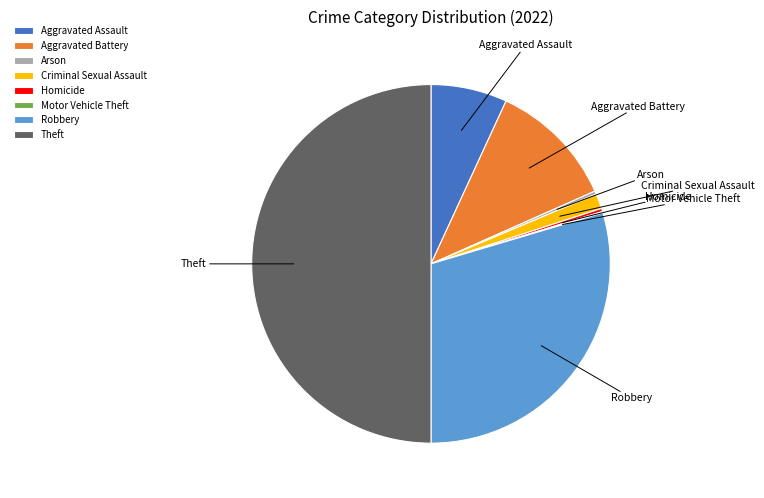

What is the ratio of the value at Aggravated Assault to the value at Criminal Sexual Assault?

5.0